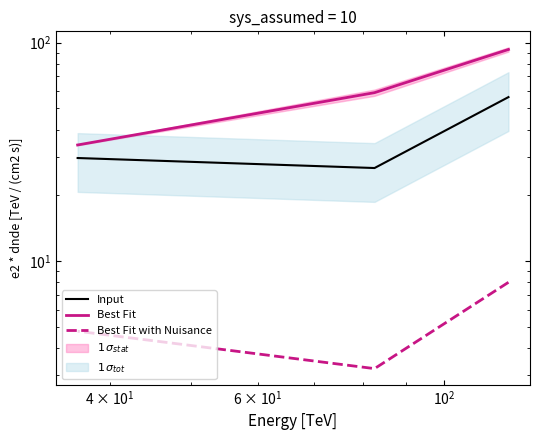

List the series in order of their peak value, lowest first.

Best Fit with Nuisance, Input, Best Fit